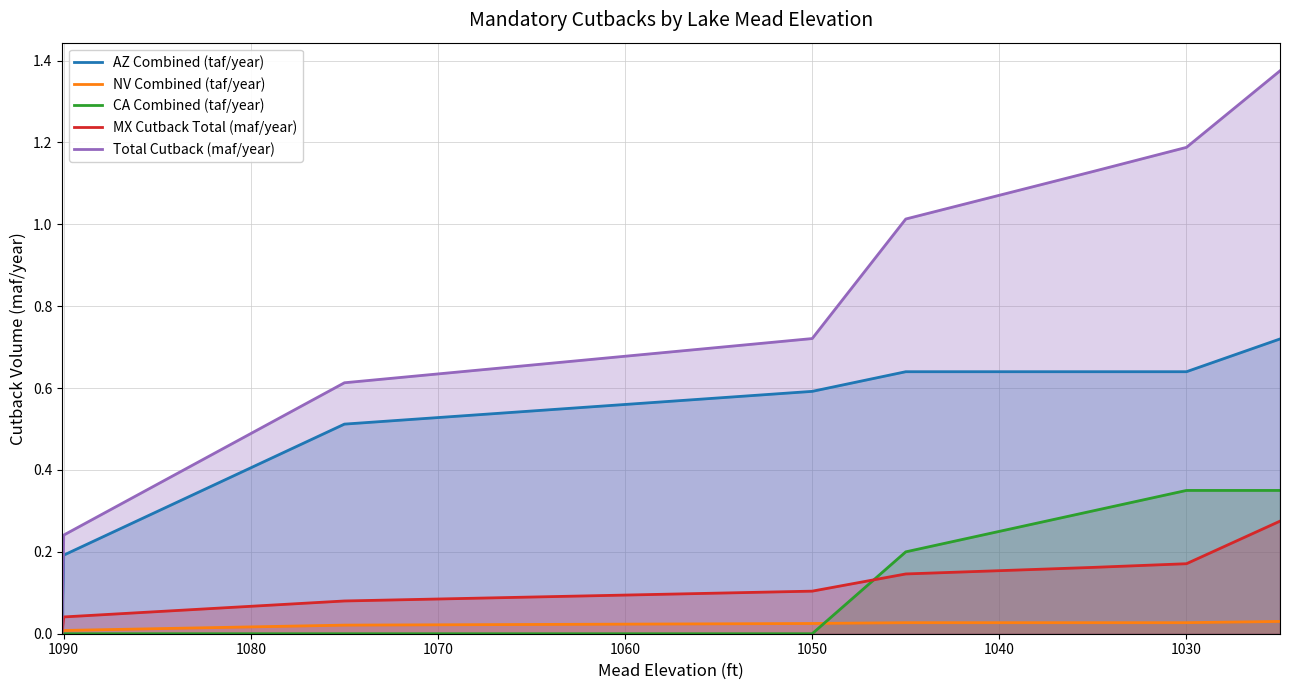

What is the greatest value displayed?

1.4